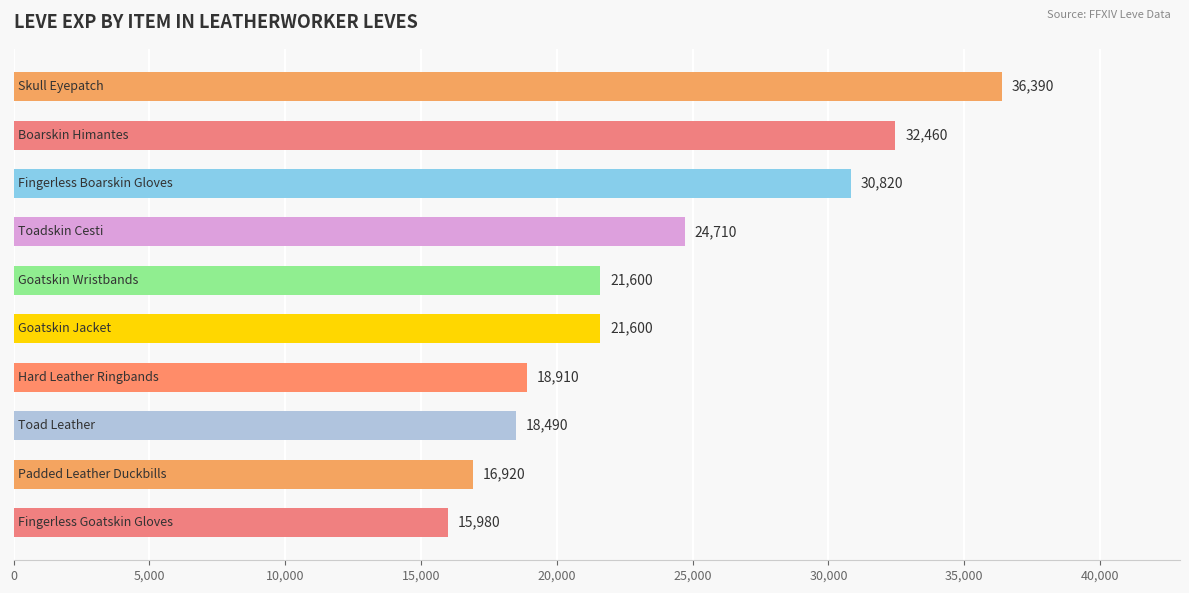

What is the difference between the maximum and minimum values?

20410